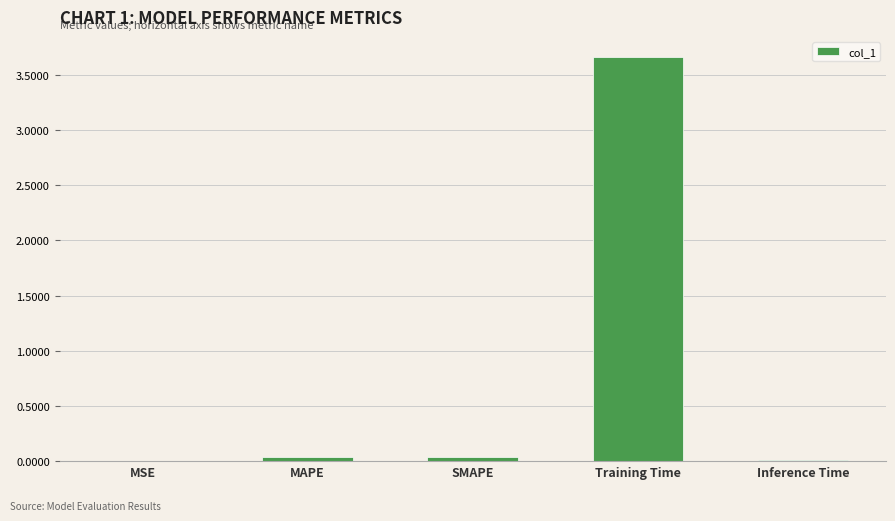

What is the average value?

0.8